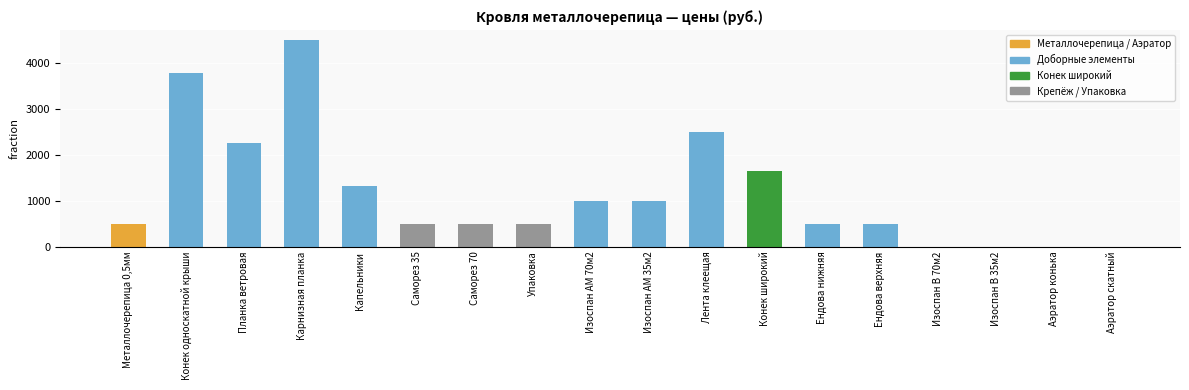

What is the sum of all values?

21036